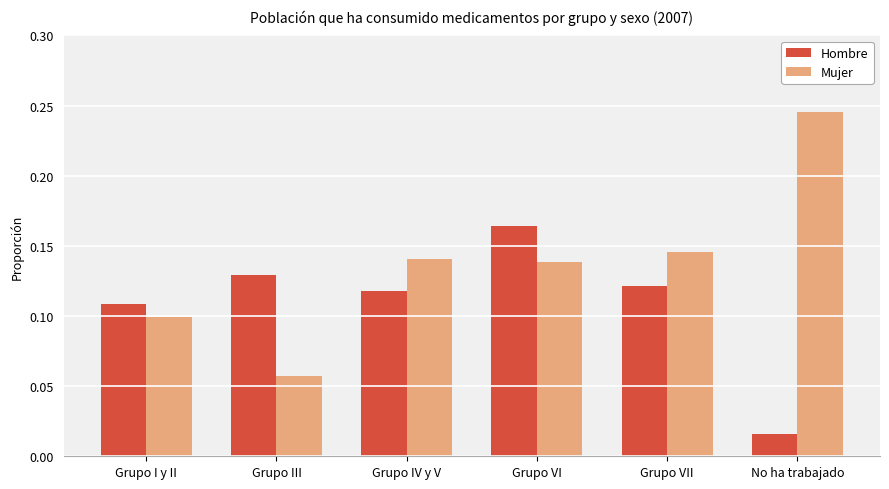

At how many categories does at least one series exceed 0?

6